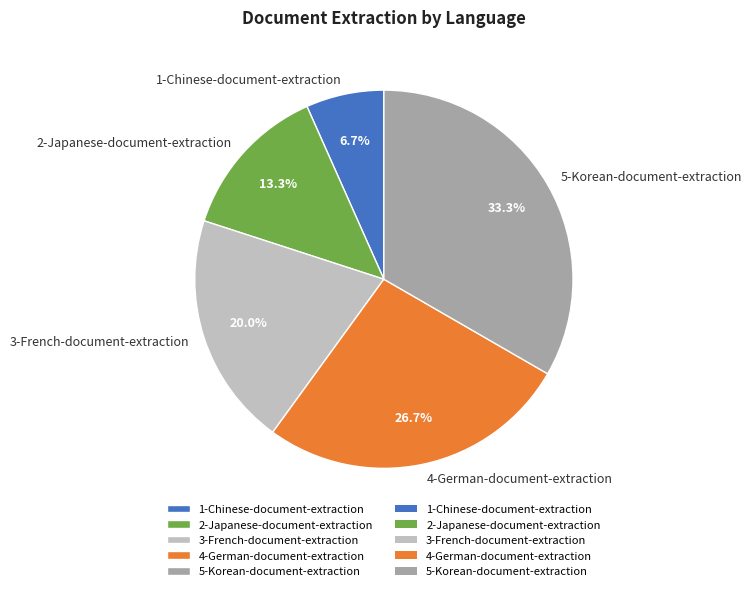

Is it true that 3-French-document-extraction is 12% of the pie?

False